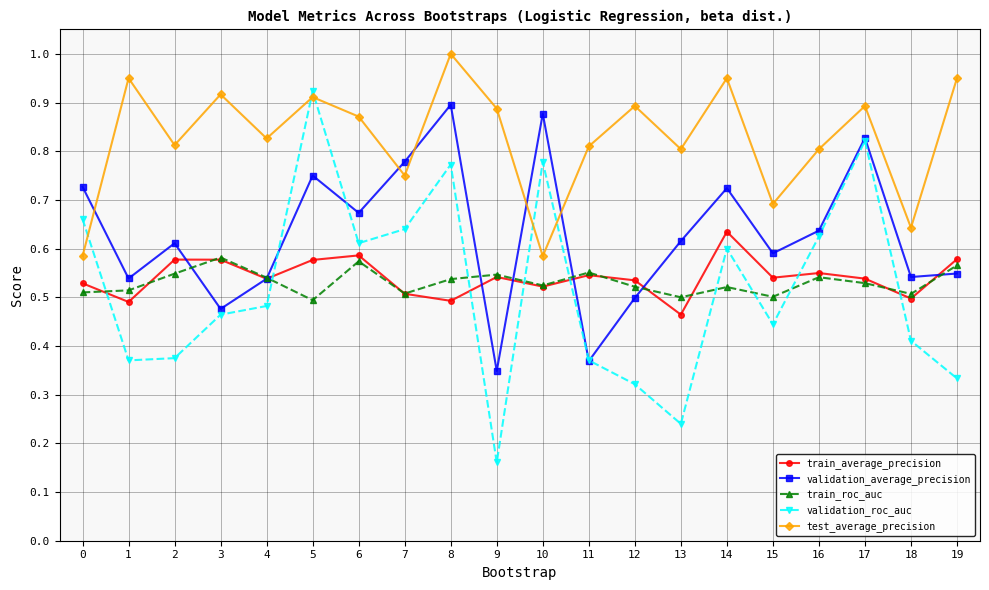

What is the difference between the second highest and second lowest values in the train_roc_auc series?

0.1